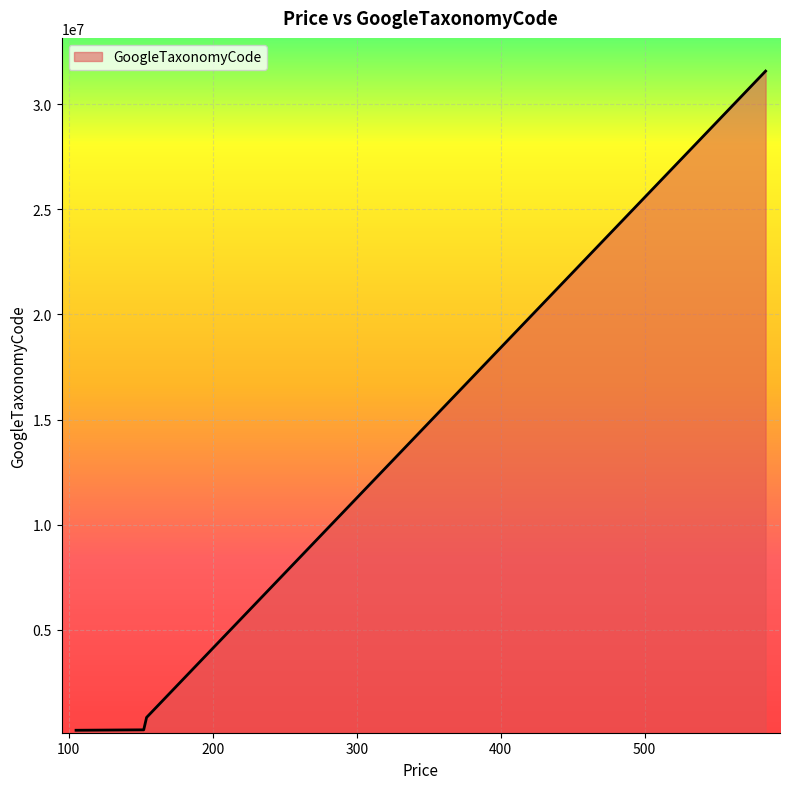

What is the difference between the maximum and minimum values?

31330330